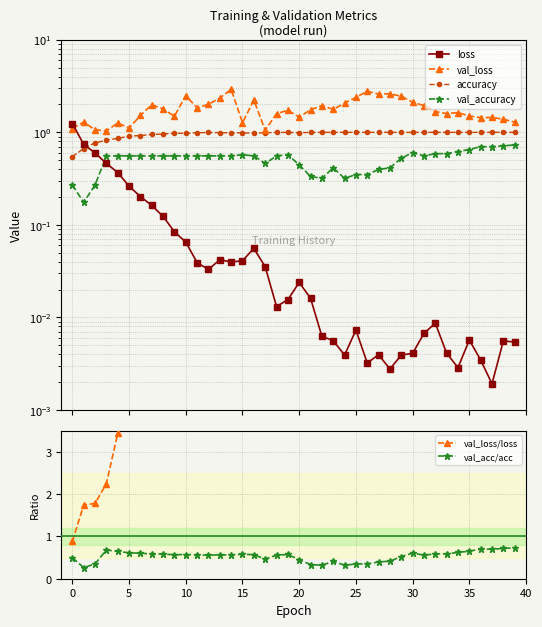

How many intersections are there between loss and val_loss?

1